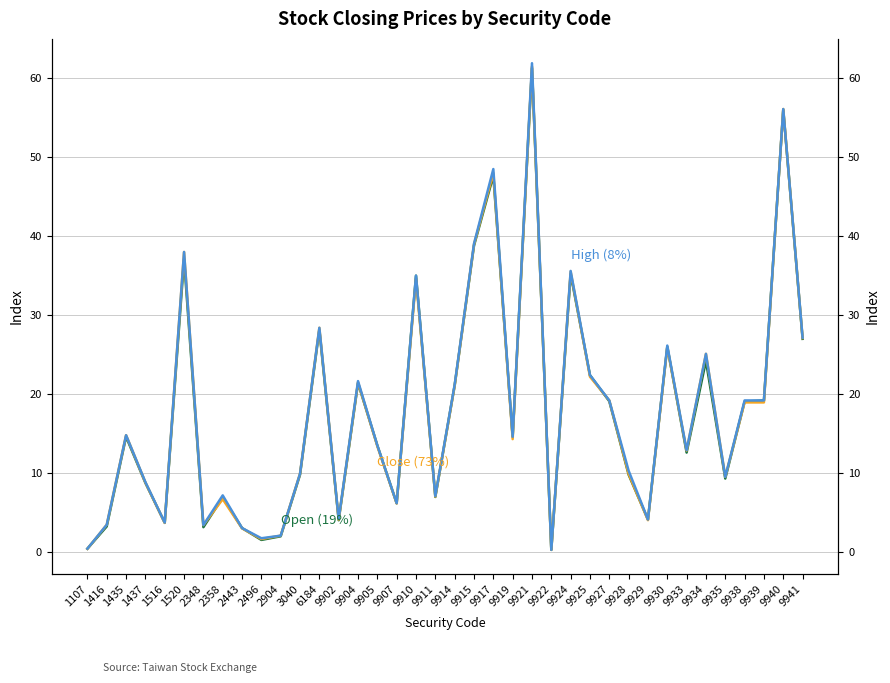

At which label does Close (73%) first exceed 14?

1435